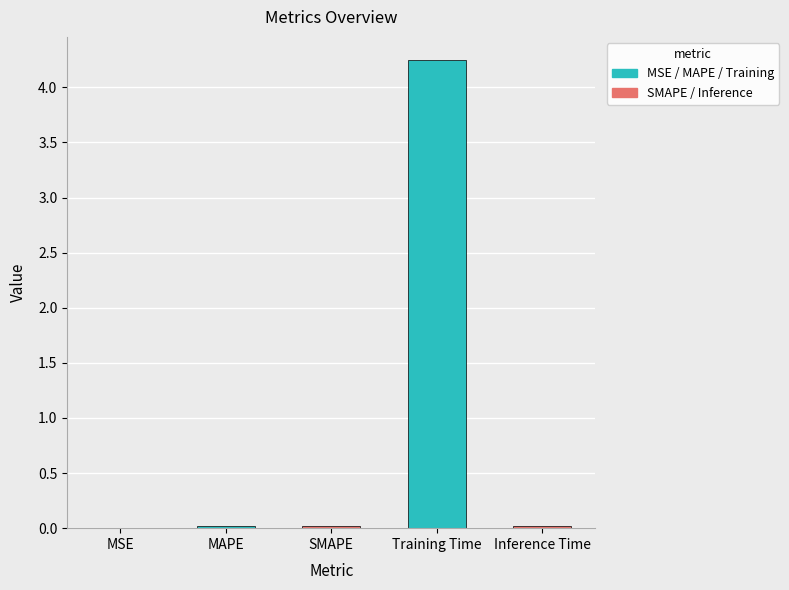

What is the sum of all values?

4.3